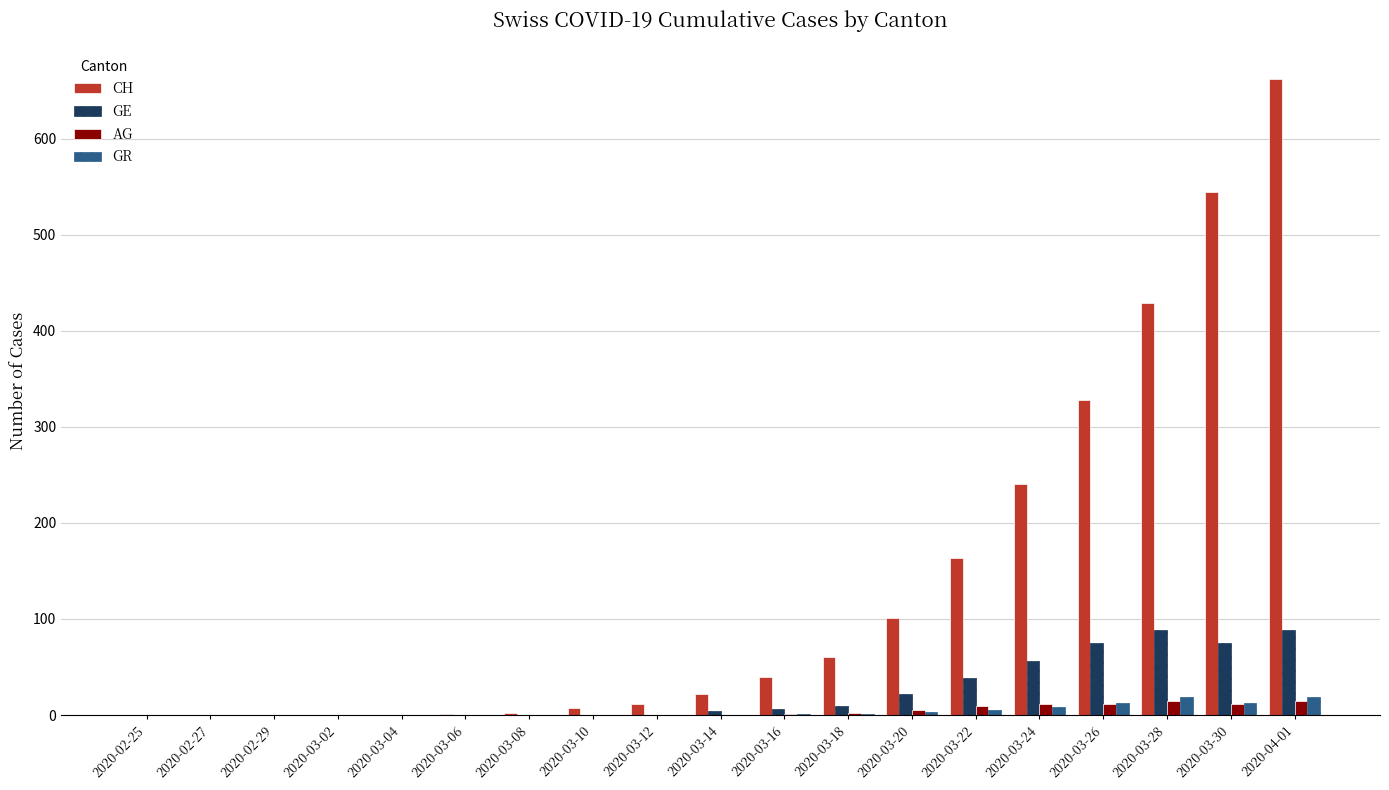

Is the value of AG at 2020-04-01 greater than the value of GE at 2020-03-28?

No